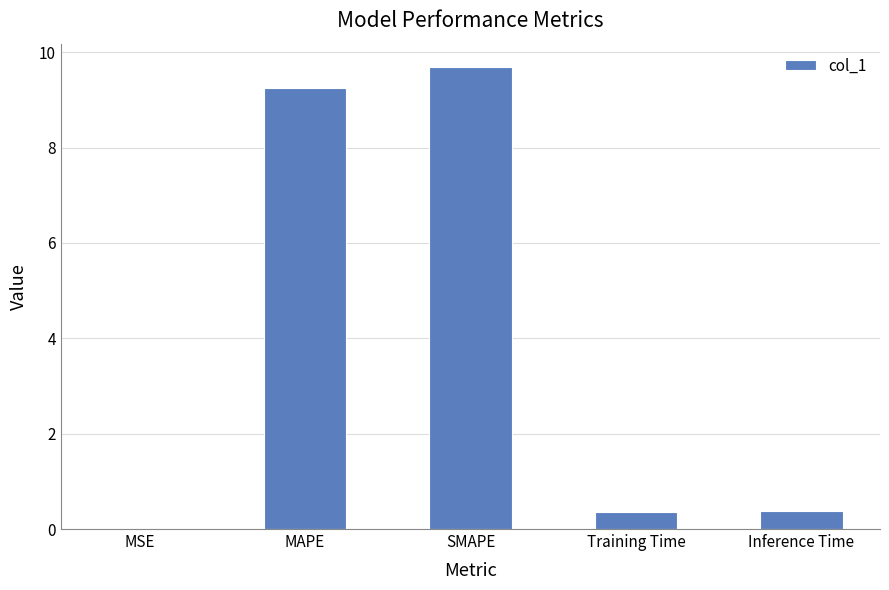

What is the change in value from SMAPE to Training Time?

-9.3